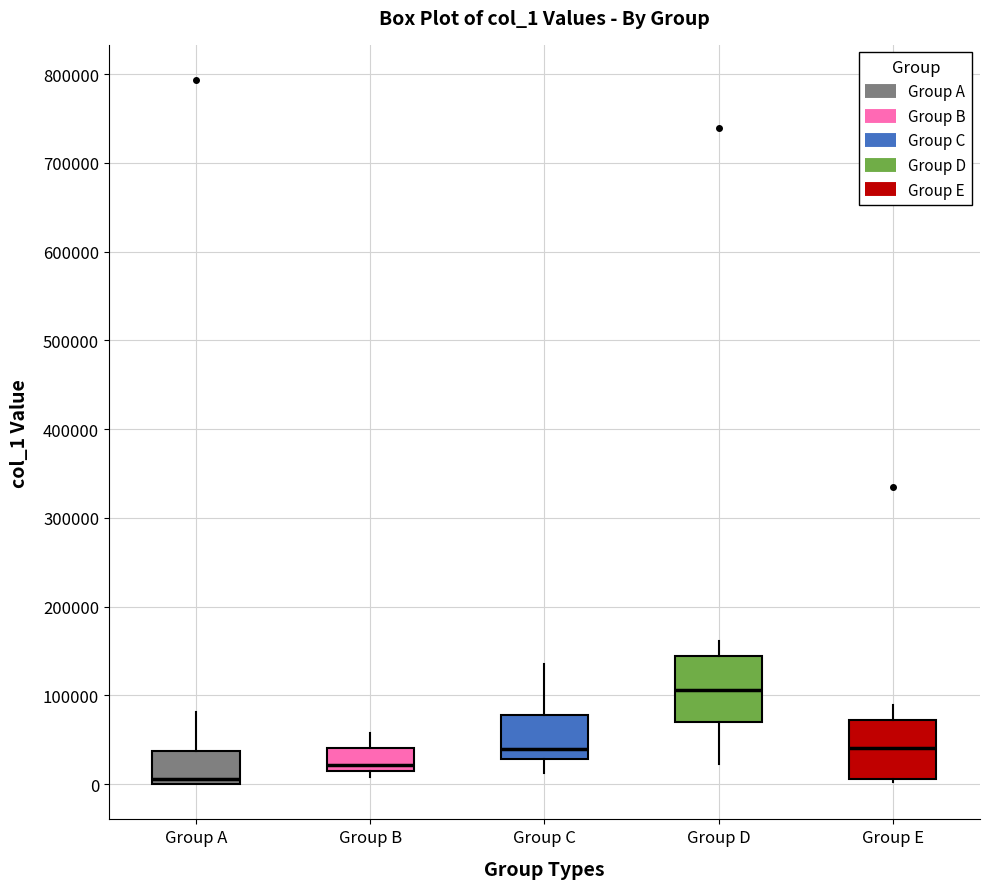

Which box has the highest median line?

Group D